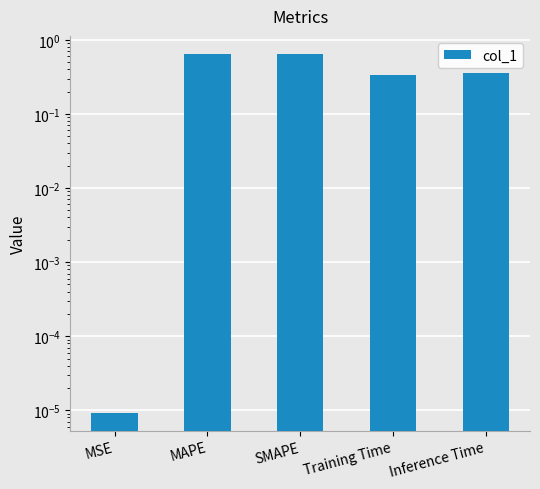

What is the difference between the second highest and minimum values?

0.6